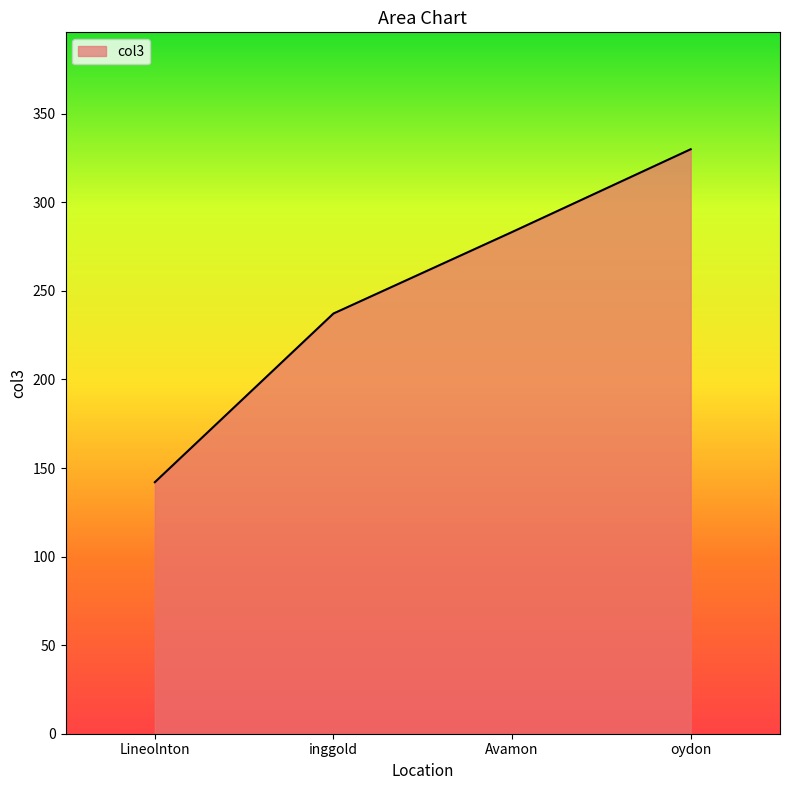

What position from the right is Lineolnton?

4